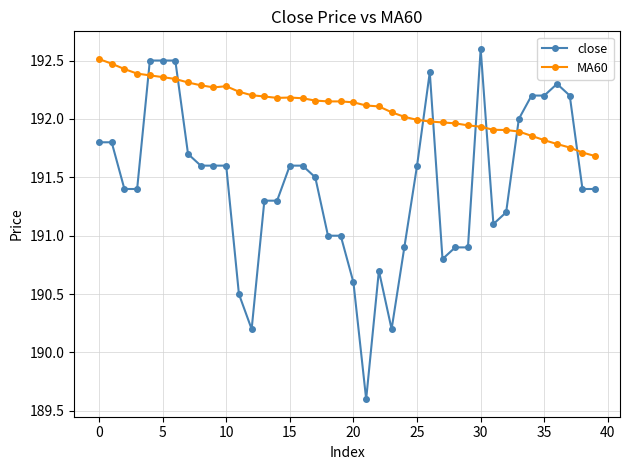

How many intersections are there between MA60 and close?

8